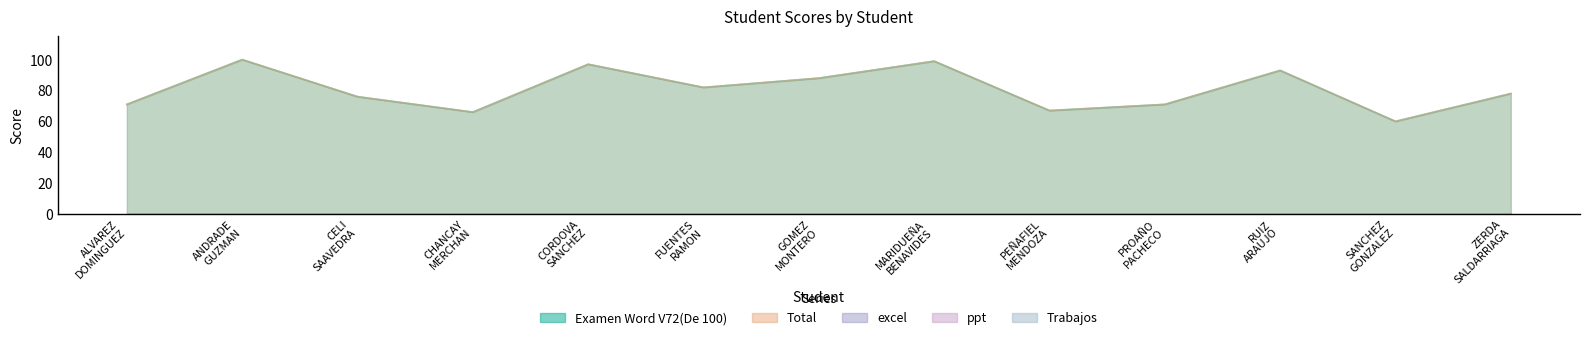

How many lines are shown in the chart?

5